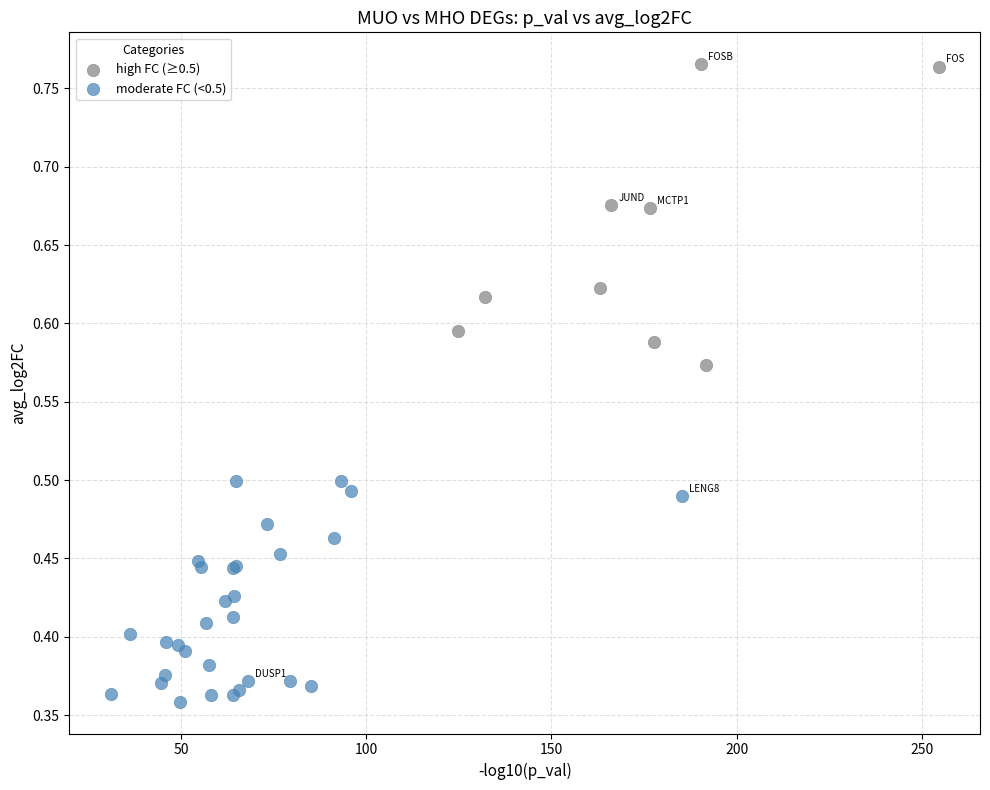

Which series reaches the maximum Y coordinate?

high FC (≥0.5)